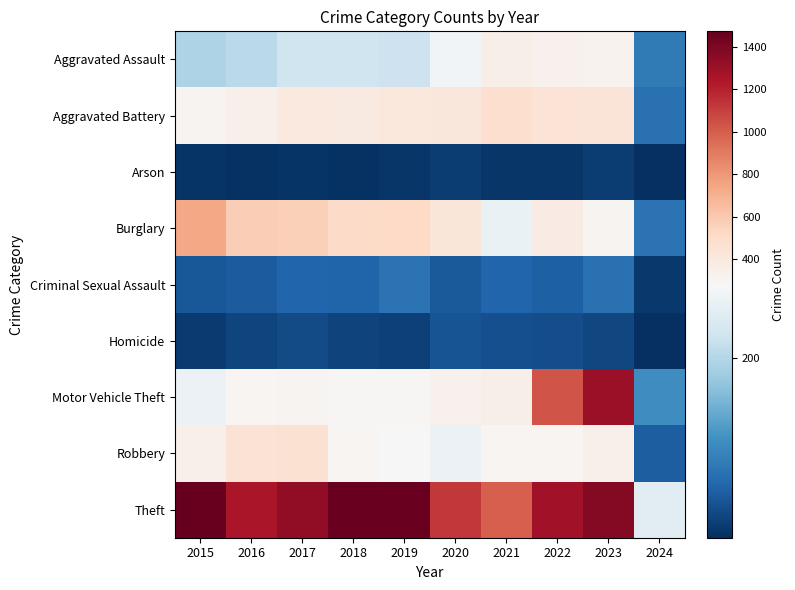

What is the smallest value displayed?

4